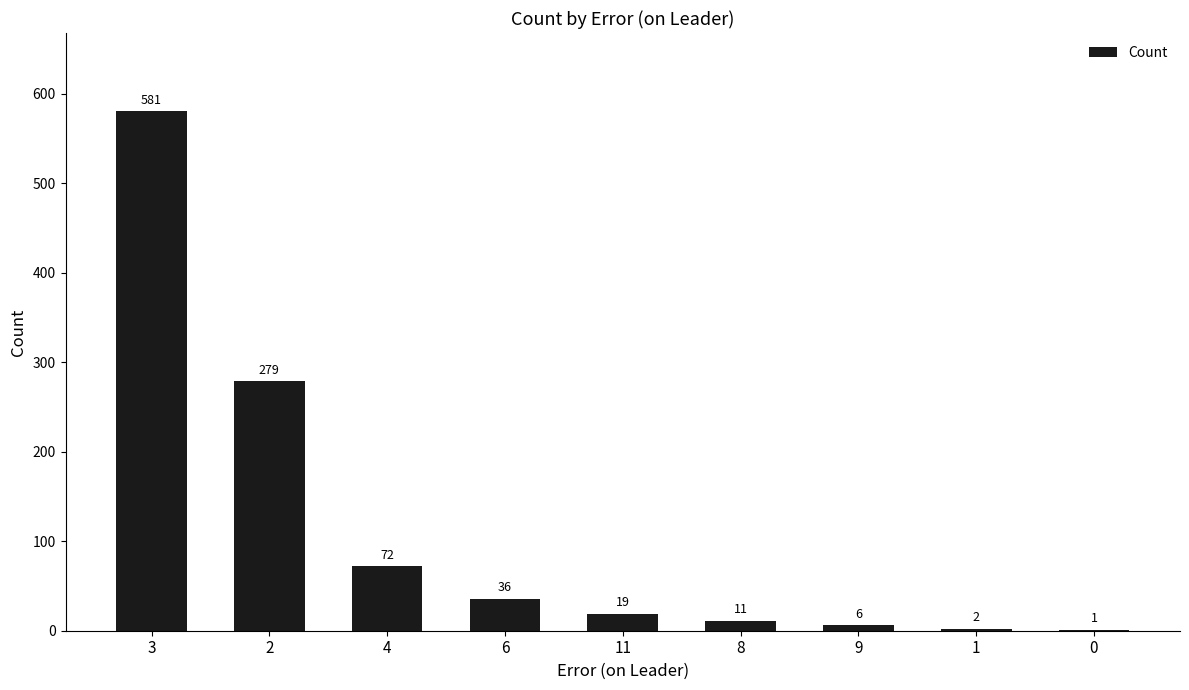

What is the difference between the values at 1 and 3?

579